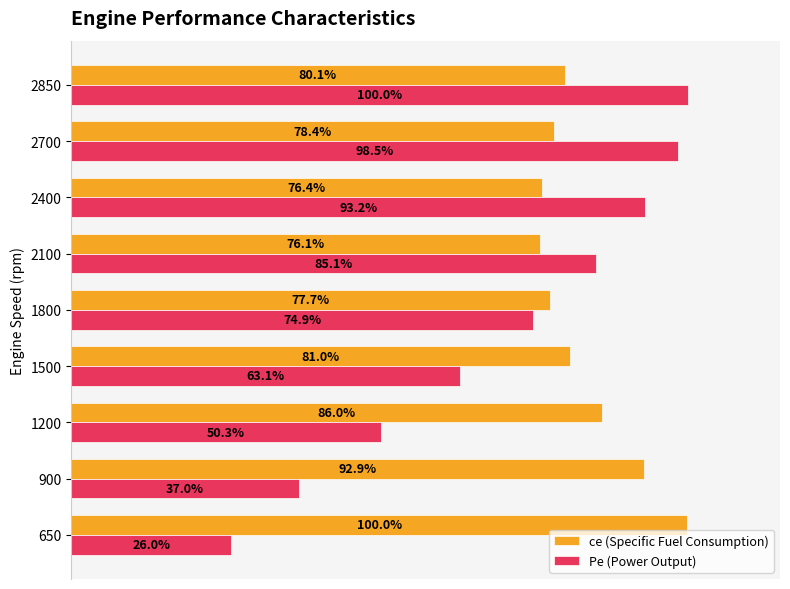

Rank the series by their average value, from highest to lowest.

ce (Specific Fuel Consumption), Pe (Power Output)